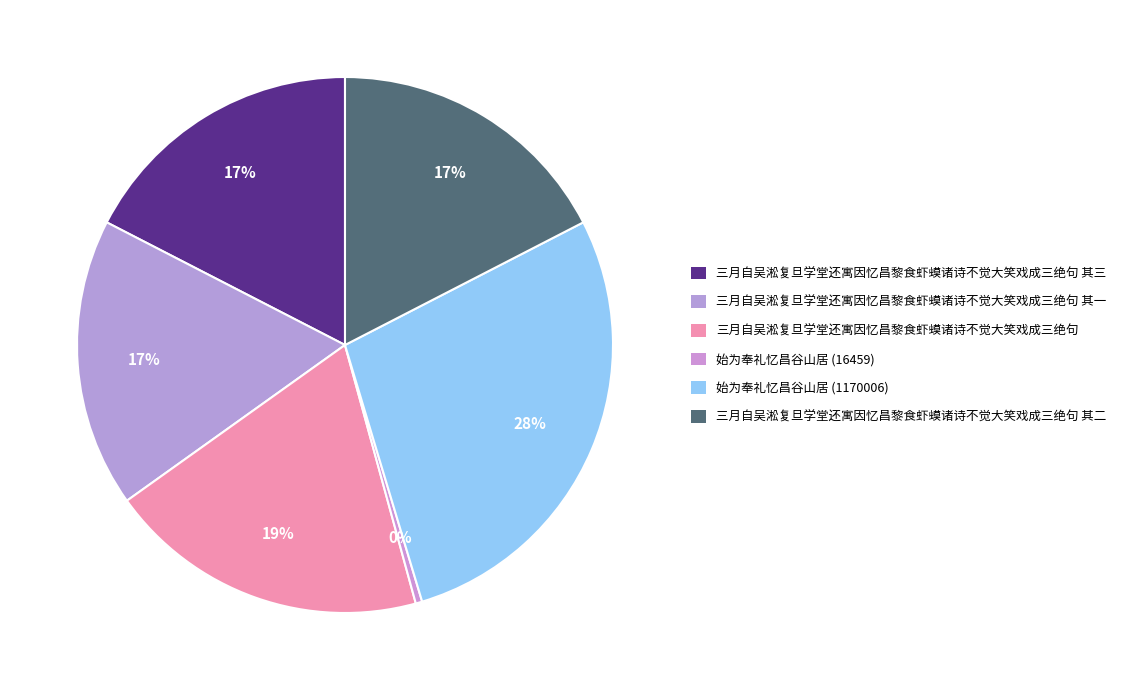

Rank the categories by value from highest to lowest.

始为奉礼忆昌谷山居 (1170006), 三月自吴淞复旦学堂还寓因忆昌黎食虾蟆诸诗不觉大笑戏成三绝句, 三月自吴淞复旦学堂还寓因忆昌黎食虾蟆诸诗不觉大笑戏成三绝句 其三, 三月自吴淞复旦学堂还寓因忆昌黎食虾蟆诸诗不觉大笑戏成三绝句 其二, 三月自吴淞复旦学堂还寓因忆昌黎食虾蟆诸诗不觉大笑戏成三绝句 其一, 始为奉礼忆昌谷山居 (16459)